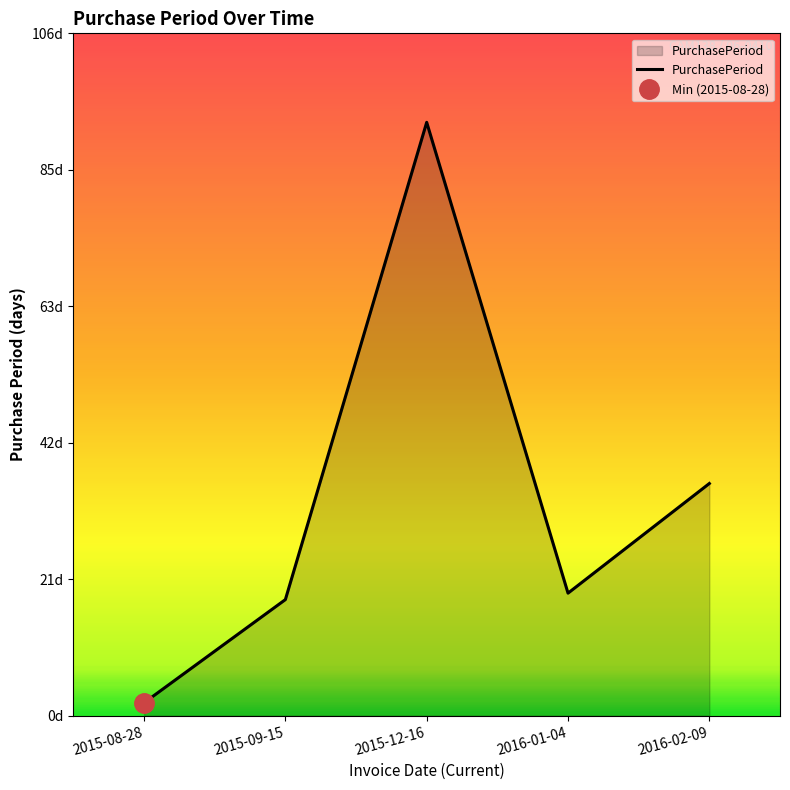

How many interior local valleys (lower than both neighbors) does the data have?

1